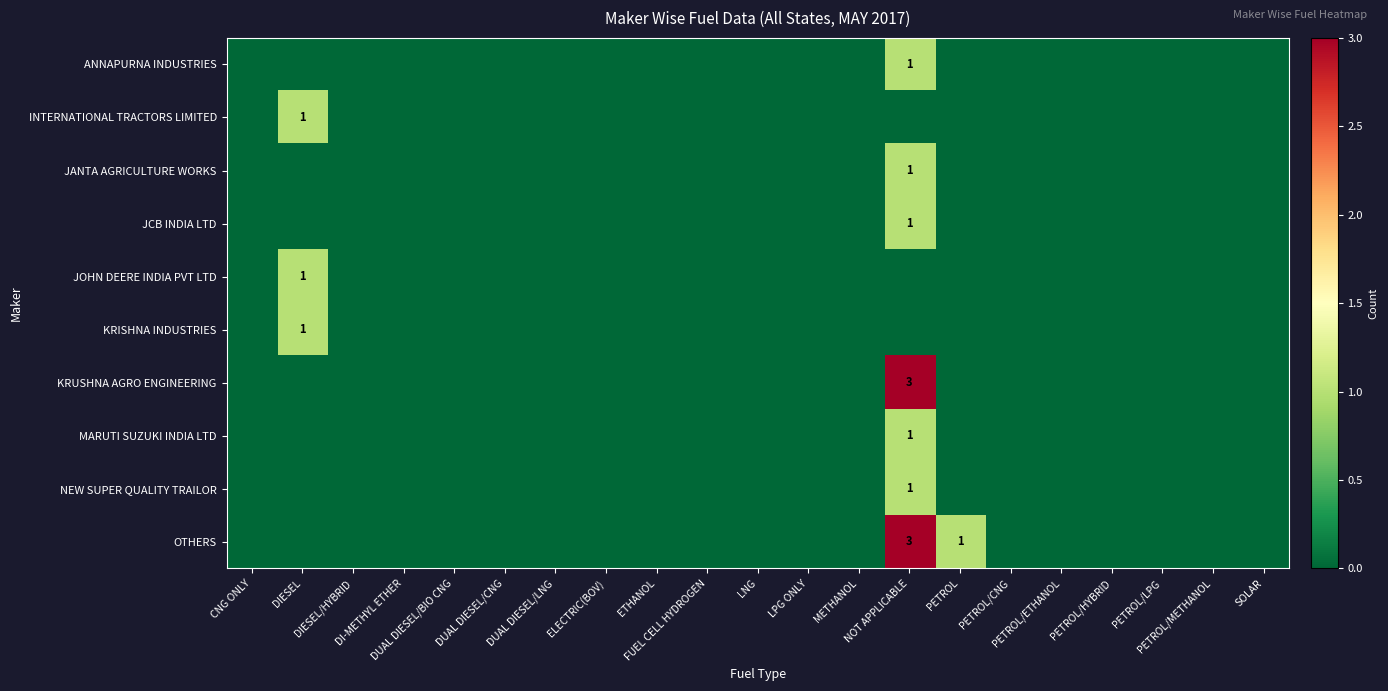

What is the sum of the OTHERS values at PETROL/LPG and PETROL?

1